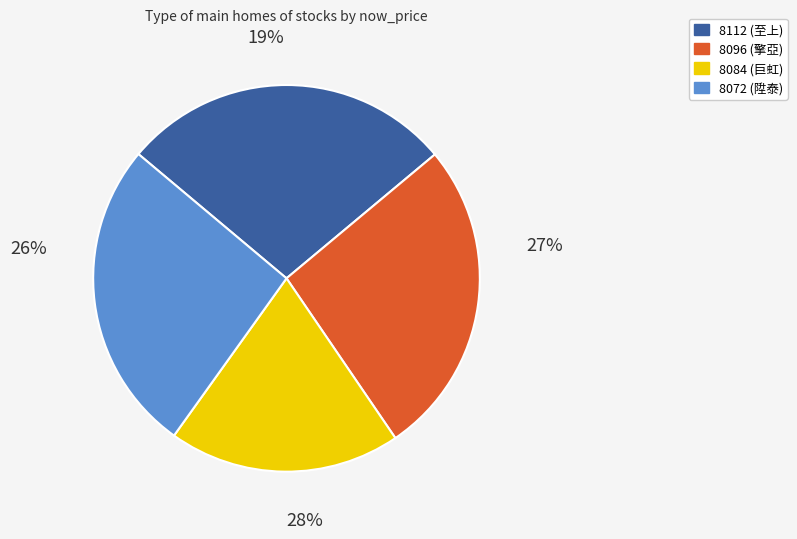

To the nearest percent, what is the difference between the 8112 (至上) and 8096 (擎亞) slice percentages?

1%